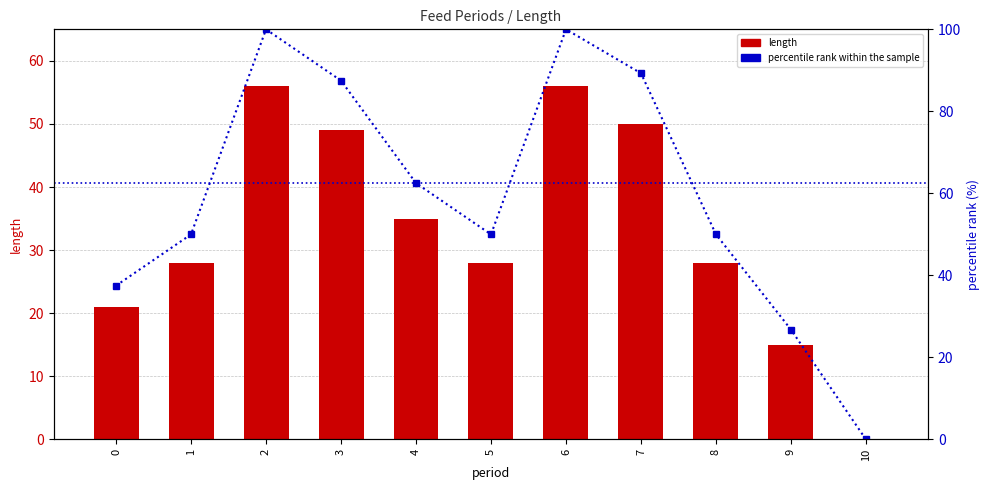

What is the sum of all length values?

366.0